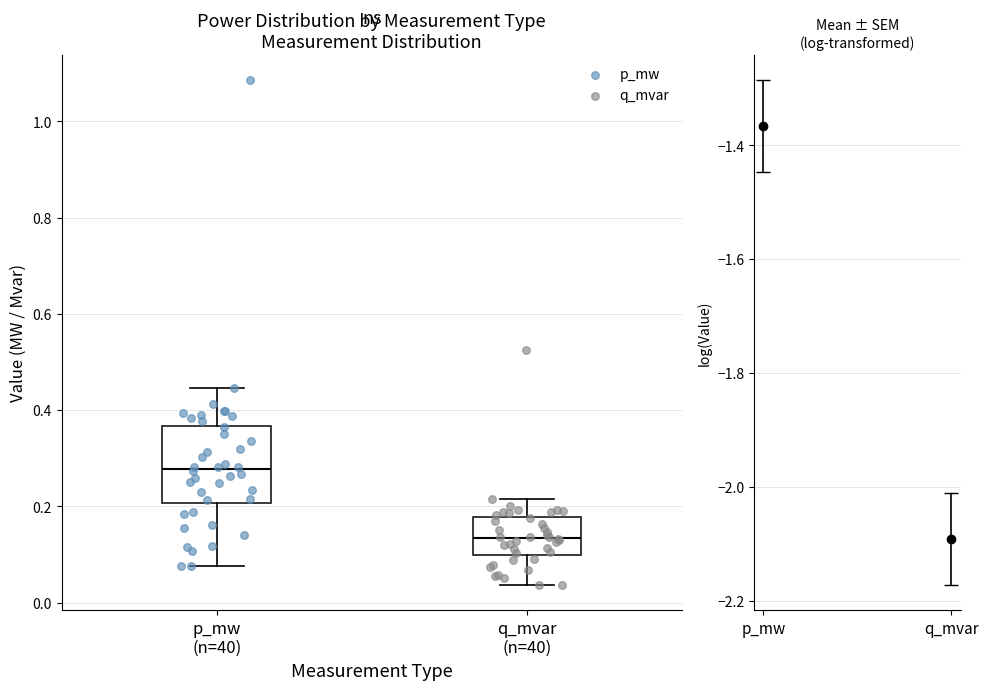

Which box's median line is the highest?

p_mw (n=40)